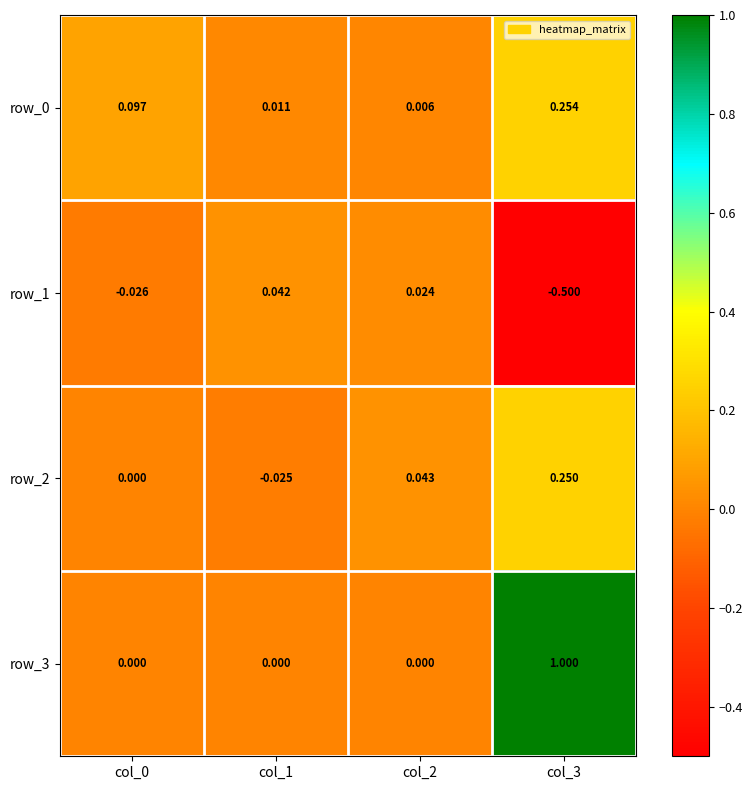

Reading right to left, list all the values displayed in this chart.

row_0: col_3=0.3	col_2=0.0	col_1=0.0	col_0=0.1
row_1: col_3=-0.5	col_2=0.0	col_1=0.0	col_0=-0.0
row_2: col_3=0.2	col_2=0.0	col_1=-0.0	col_0=0.0
row_3: col_3=1.0	col_2=0.0	col_1=0.0	col_0=0.0